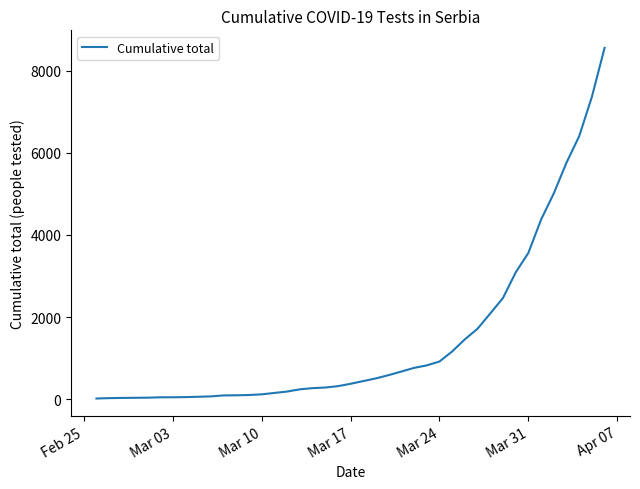

What is the maximum value shown in the chart?

8552